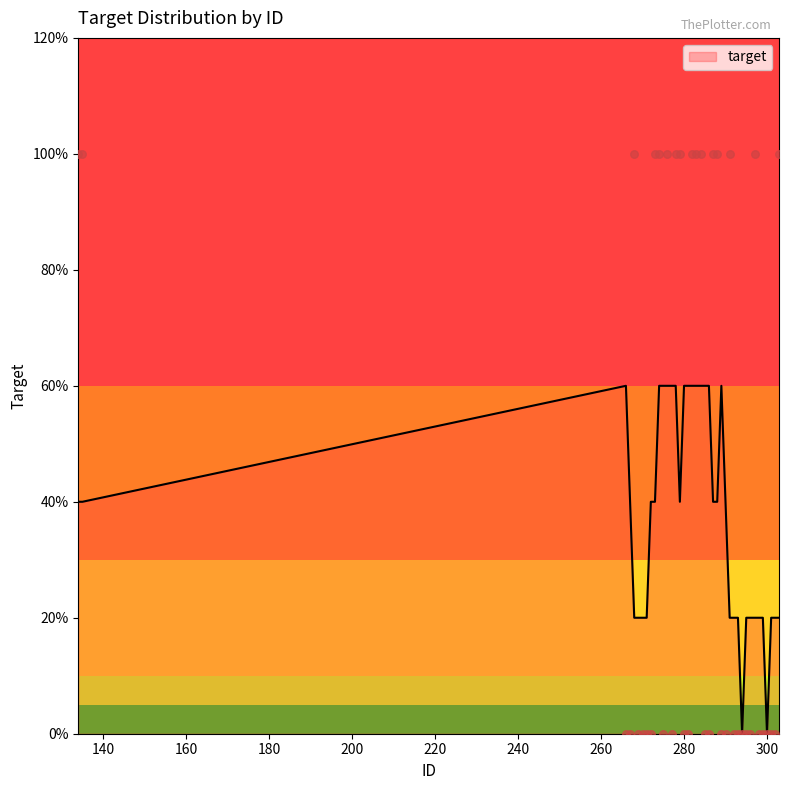

Which has a higher value, 299 or 271?

299